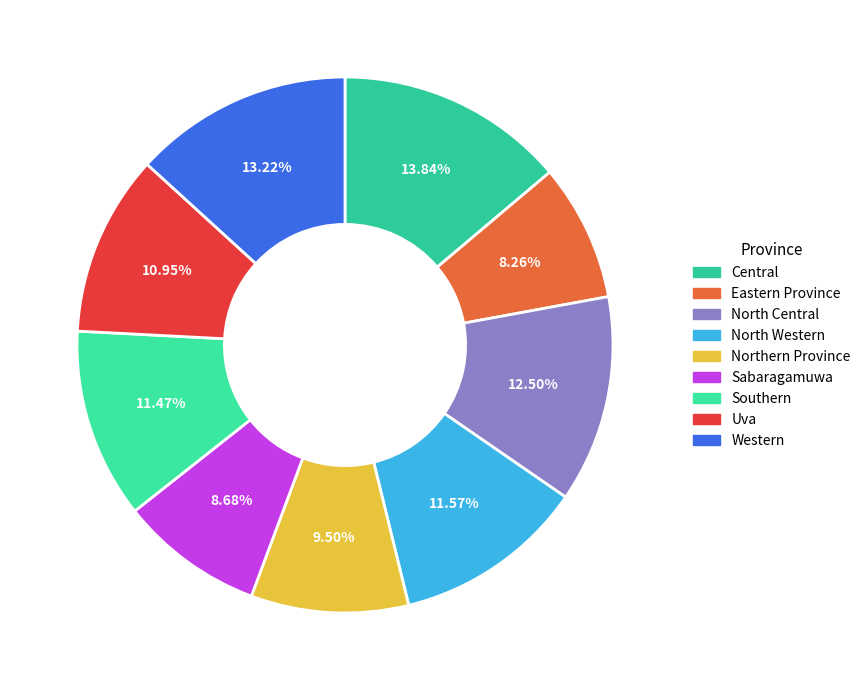

How many slices are in this pie chart?

9